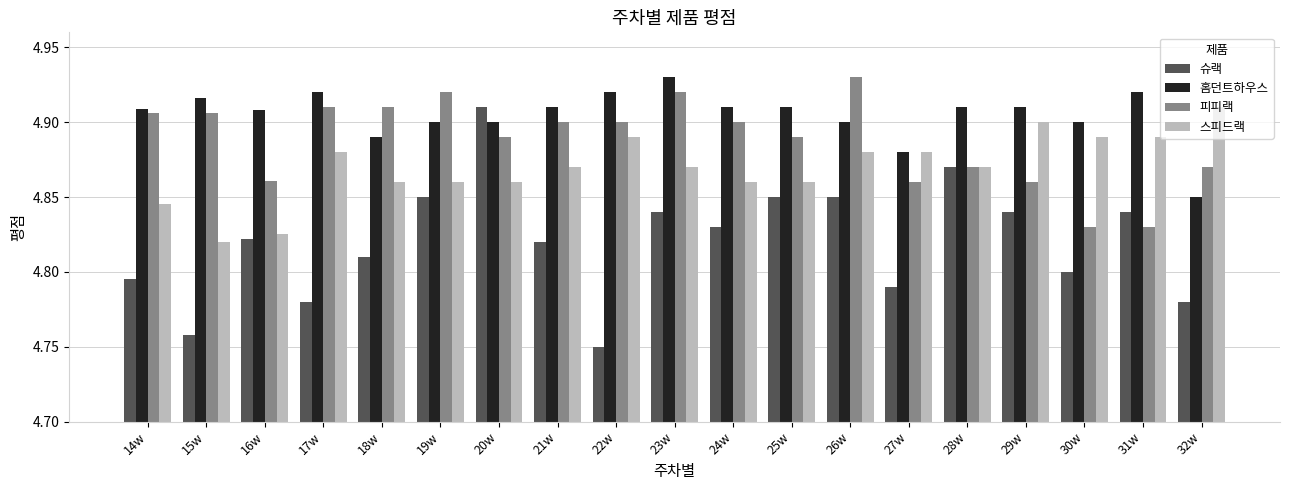

Does the chart contain any negative values?

No